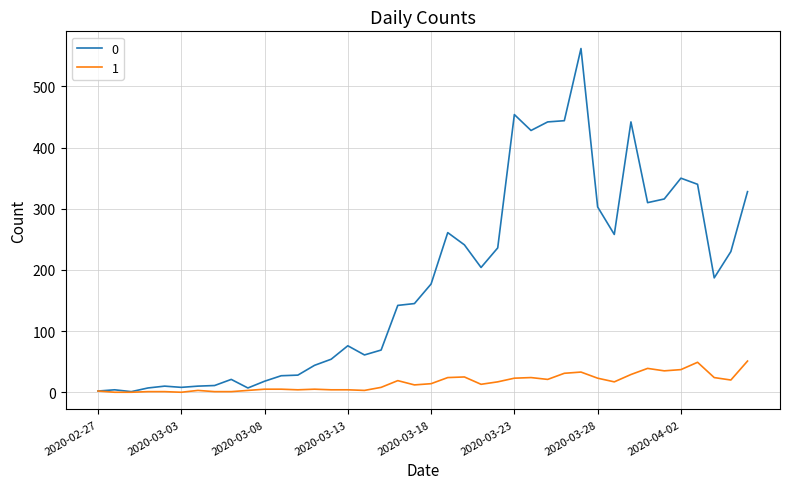

Rank the series by their average value, from lowest to highest.

1, 0